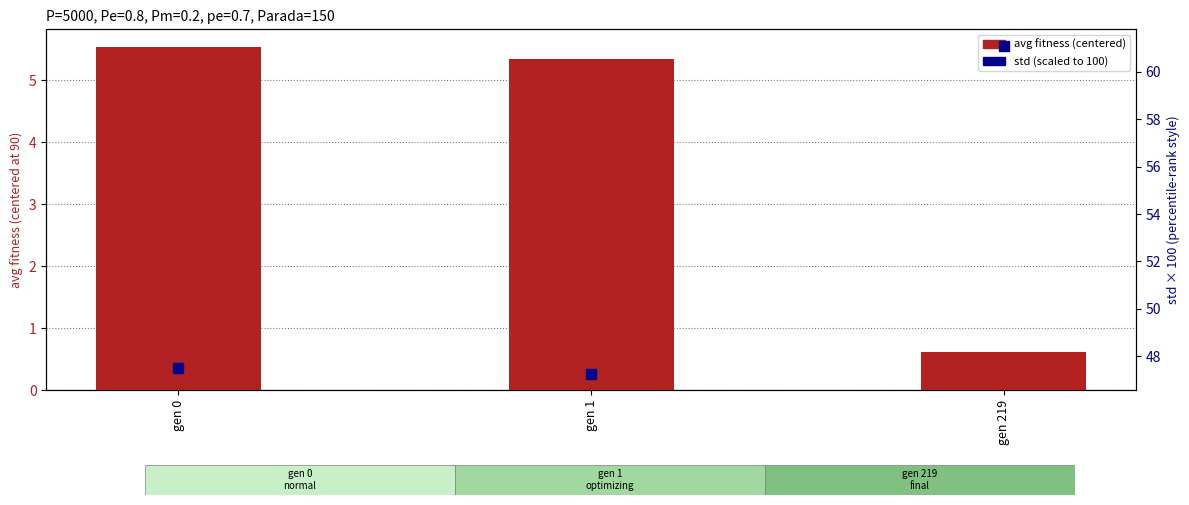

Which series has the largest total across all categories?

std (scaled)